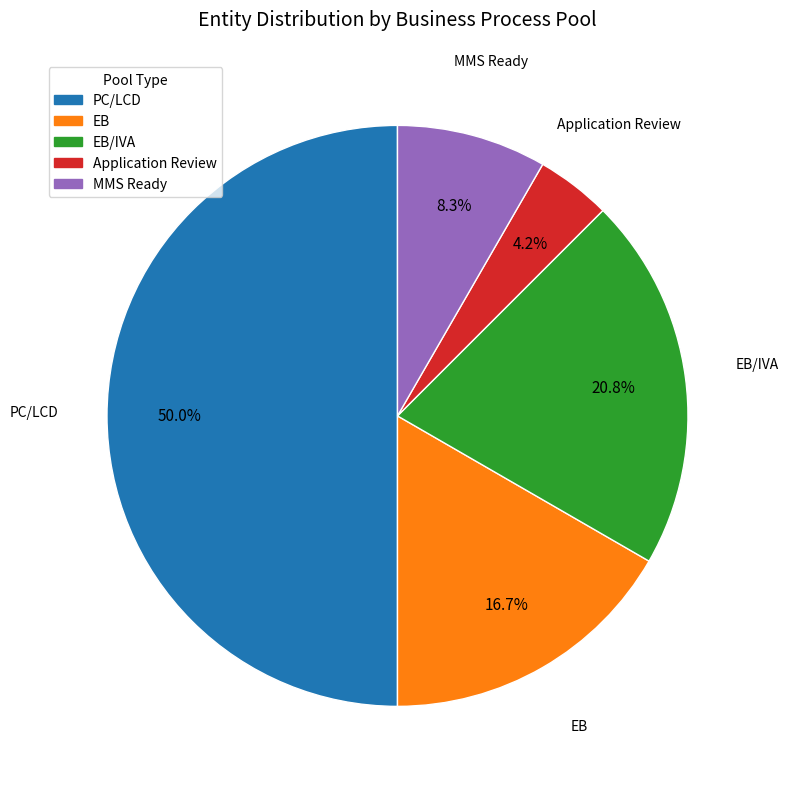

How many slices are in this pie chart?

5